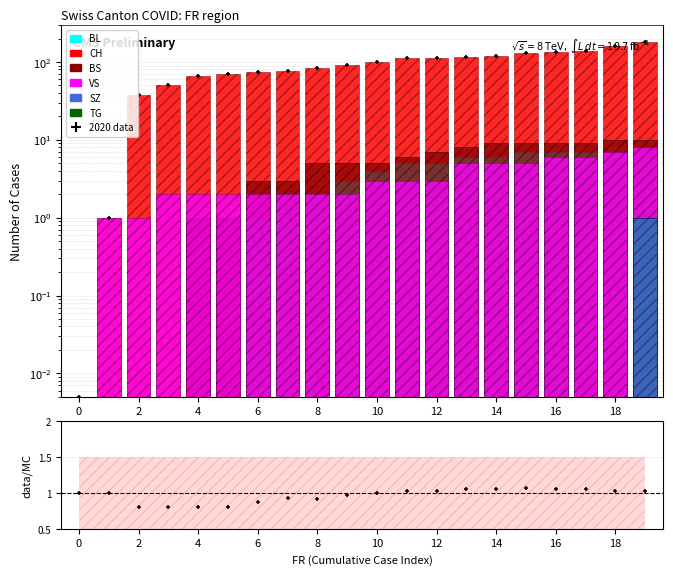

Is the value of CH at 2020-06-15 greater than the value of TG at 2020-06-13?

Yes